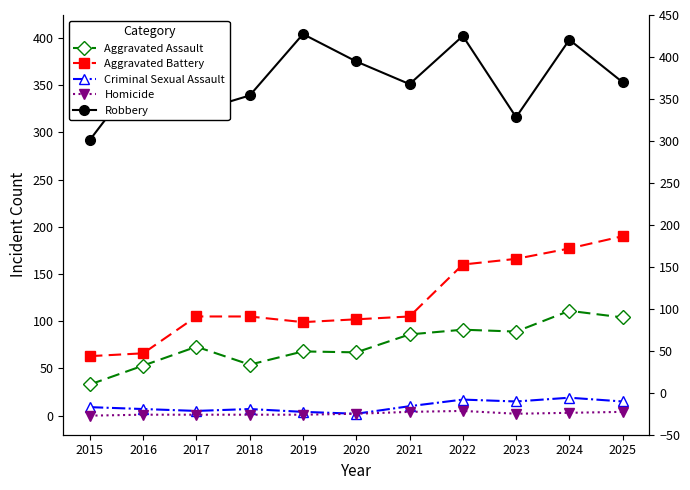

Which series changed the most between 2017 and 2021?

Robbery